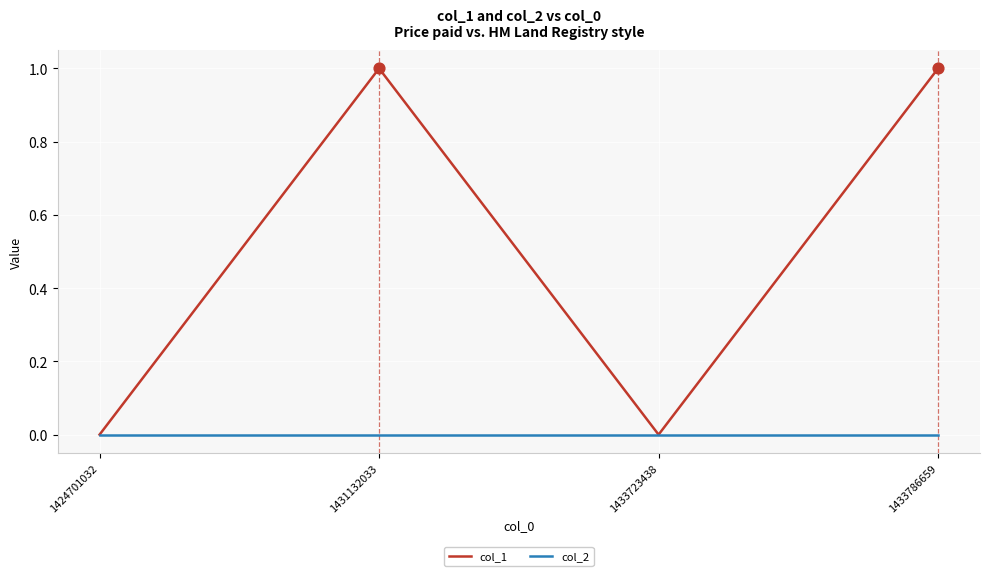

What is the total value across all series at 1433786659?

1